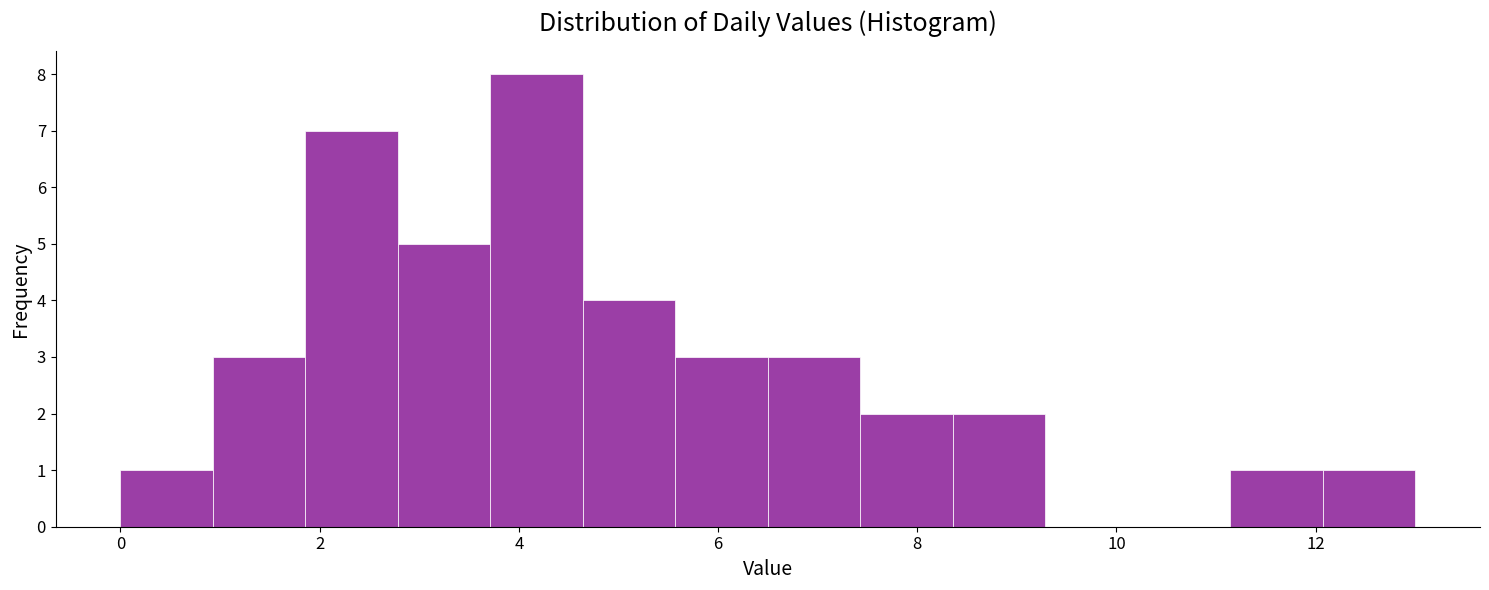

Reading left to right, transcribe this chart: for each bar, give the range it covers on the x-axis and its height. Neither the bar edges nor the heights are printed on the chart, so give them approximately, as read against the axes.

0.0 to 1.0: 1
1.0 to 1.8: 3
1.8 to 2.8: 7
2.8 to 3.8: 5
3.8 to 4.6: 8
4.6 to 5.6: 4
5.6 to 6.6: 3
6.6 to 7.4: 3
7.4 to 8.4: 2
8.4 to 9.2: 2
9.2 to 10.2: 0
10.2 to 11.2: 0
11.2 to 12.0: 1
12.0 to 13.0: 1